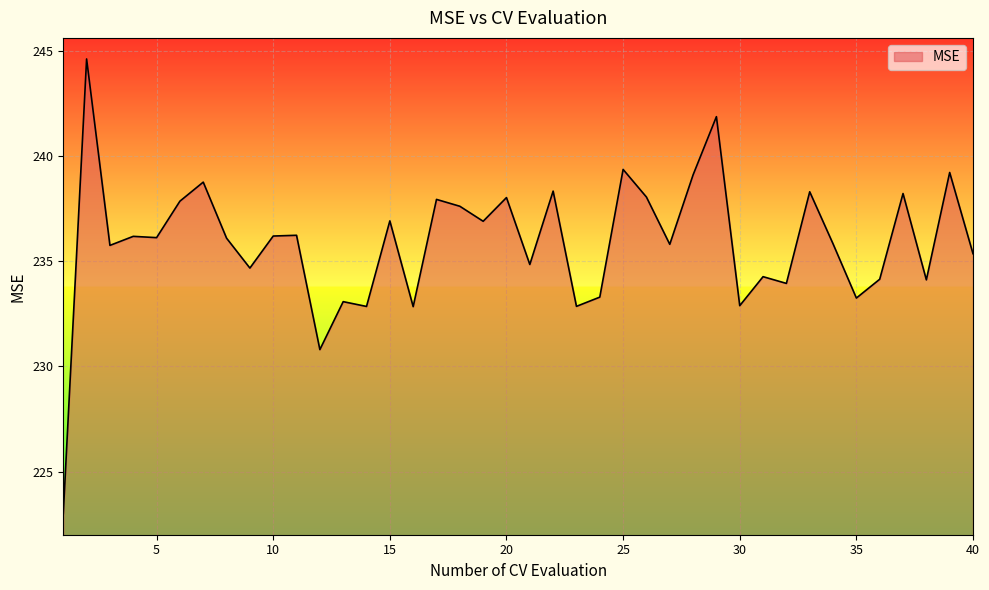

How many lines are shown in the chart?

1